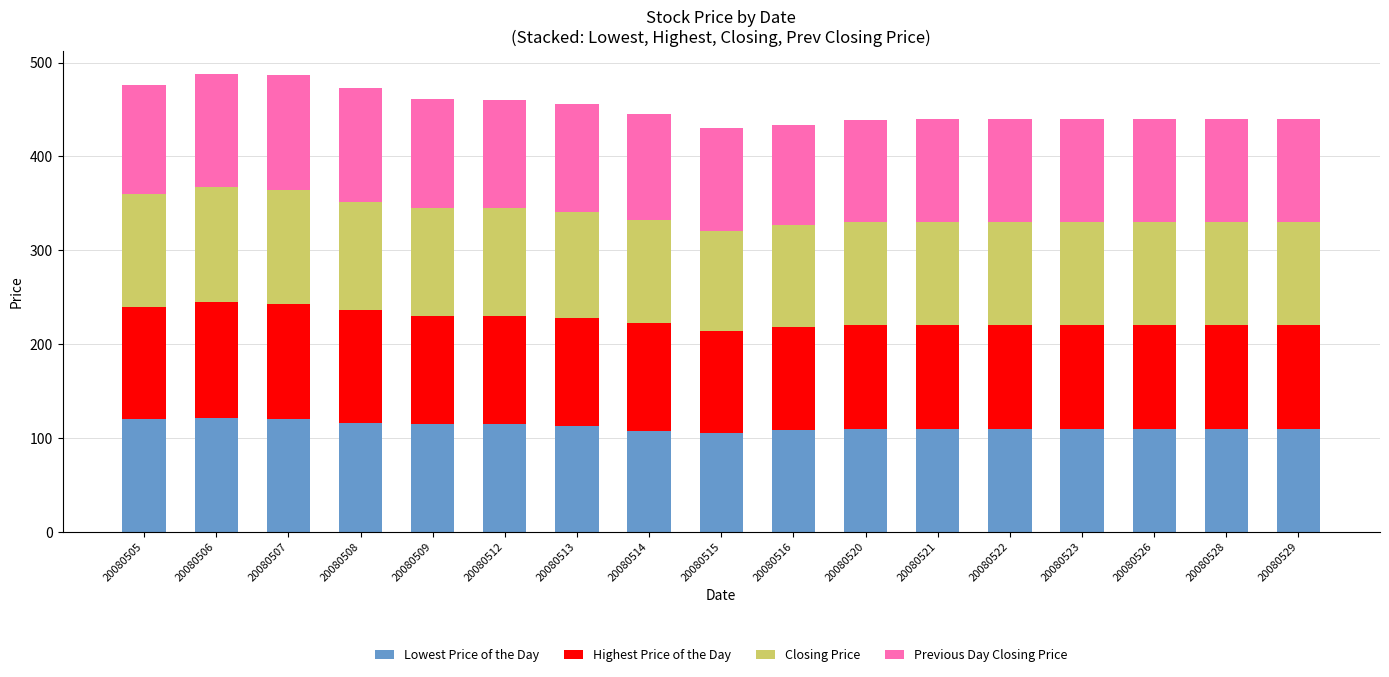

The value of Lowest Price of the Day at 20080529 is 196. True or false?

False